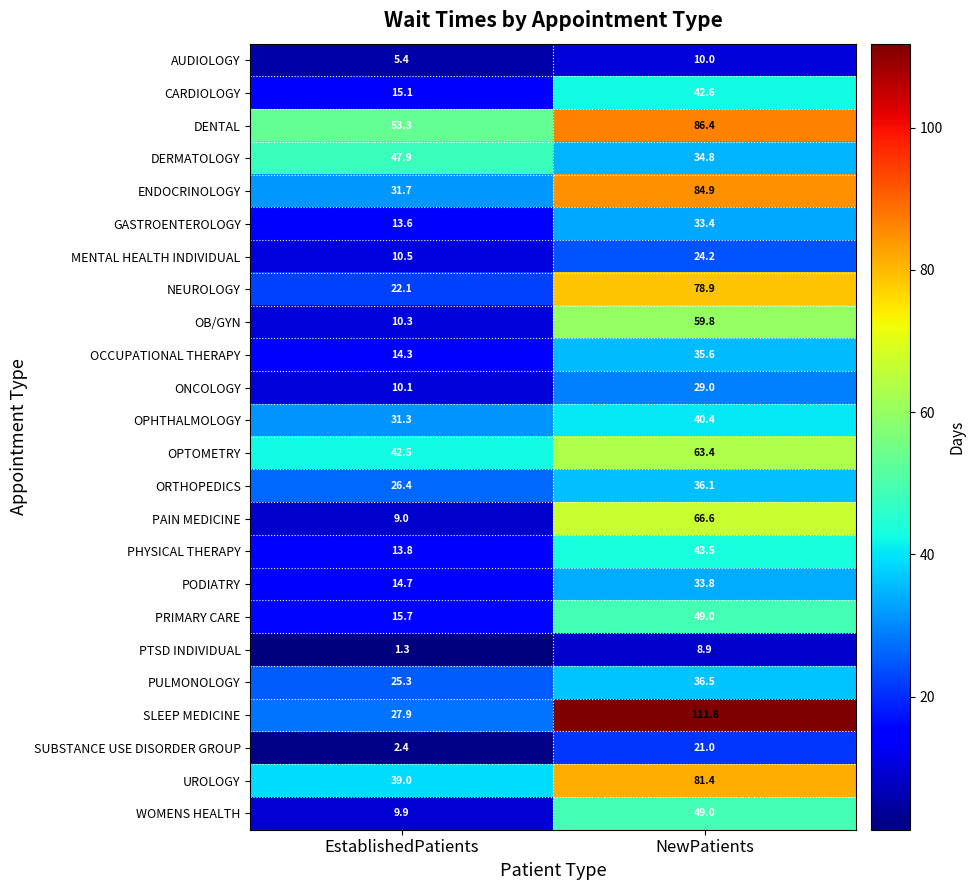

At which category is the sum across all series the highest?

NewPatients